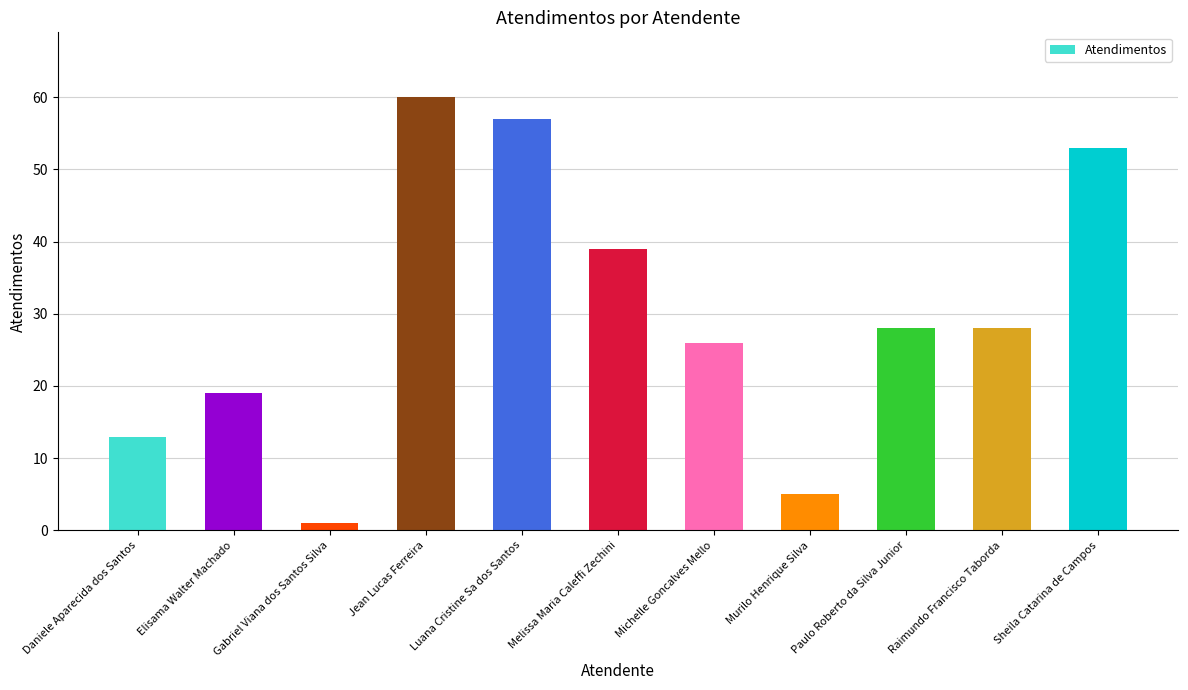

What is the difference between the maximum and second lowest values?

55